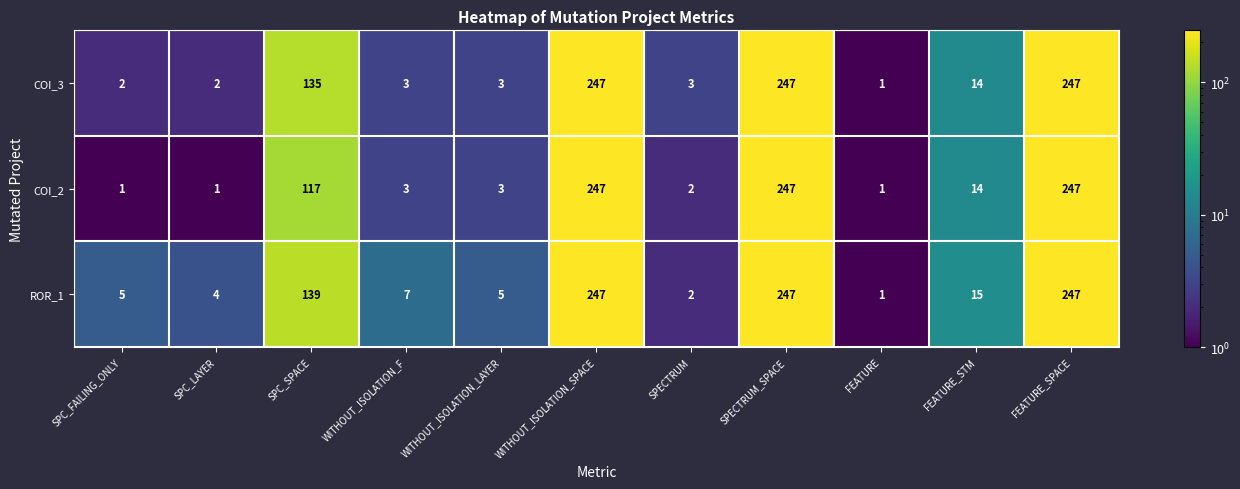

At which label does COI_2 first exceed 3?

SPC_SPACE